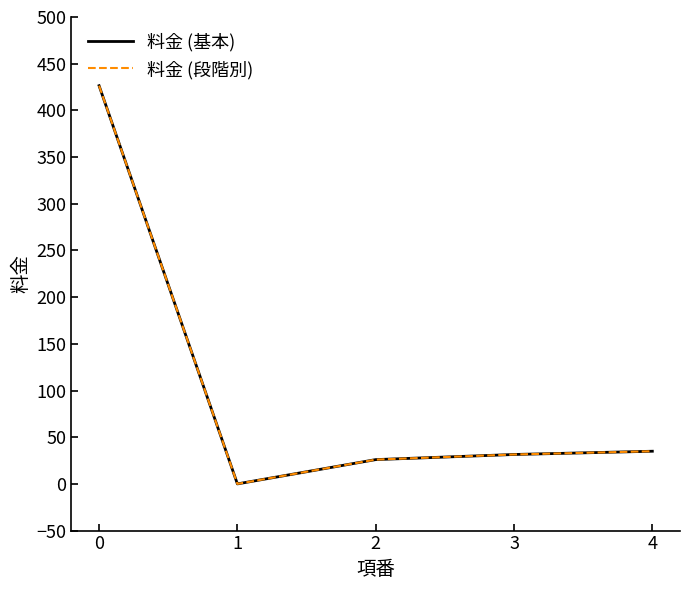

Does the chart have visible grid lines?

No